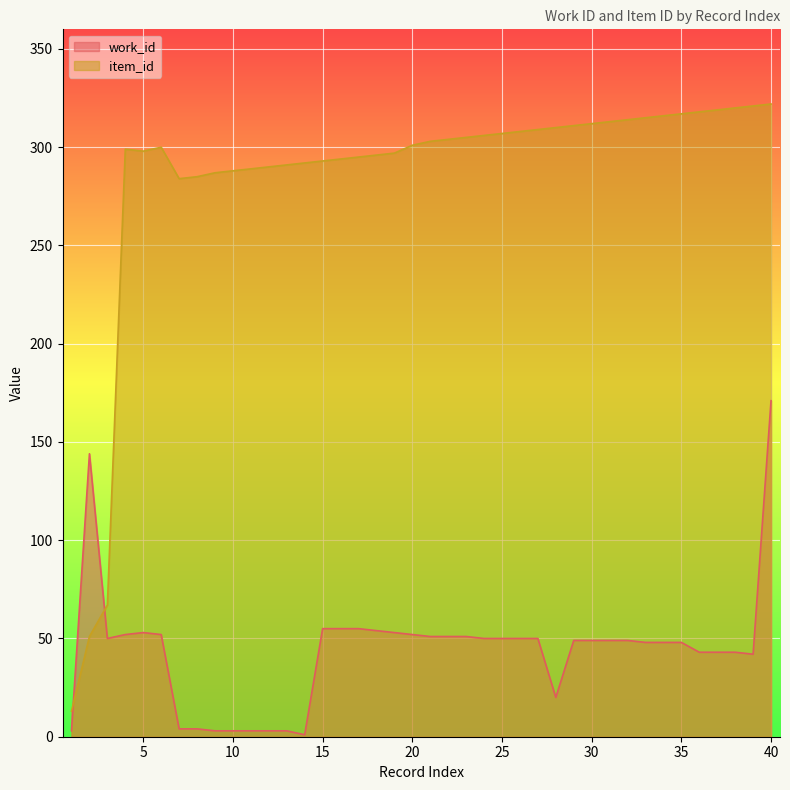

The work_id series shows 75 at 15. True or false?

False